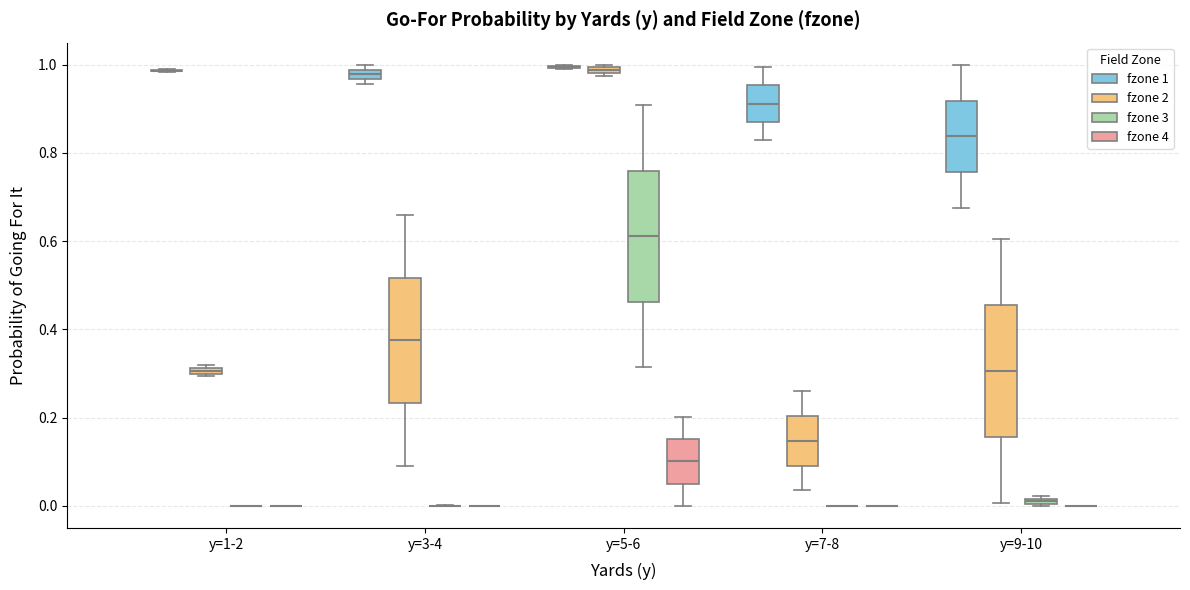

Where does the upper whisker of the box for y=7-8 (fzone 2) end on the y-axis? The values are not printed on the chart, so give them approximately, as read against the axis.

0.26